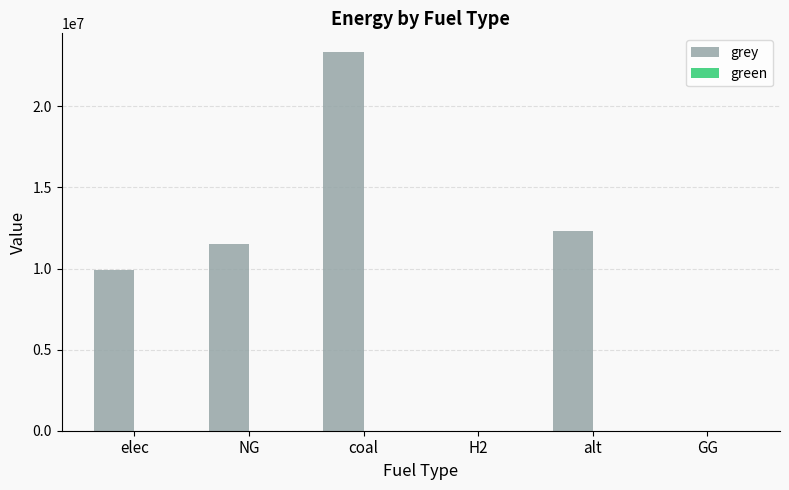

Read the value at elec.

9928235.0